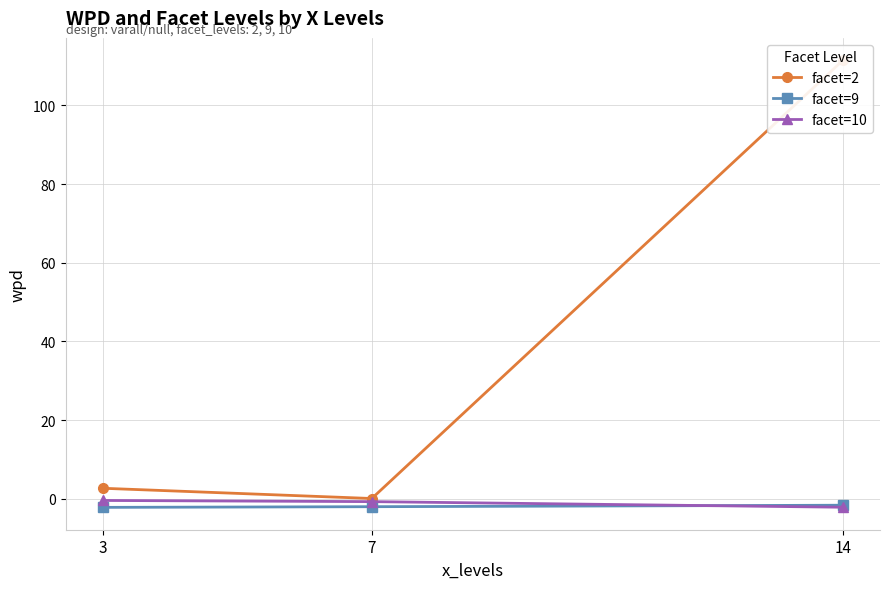

What are all the series names shown in the legend?

facet=2, facet=9, facet=10